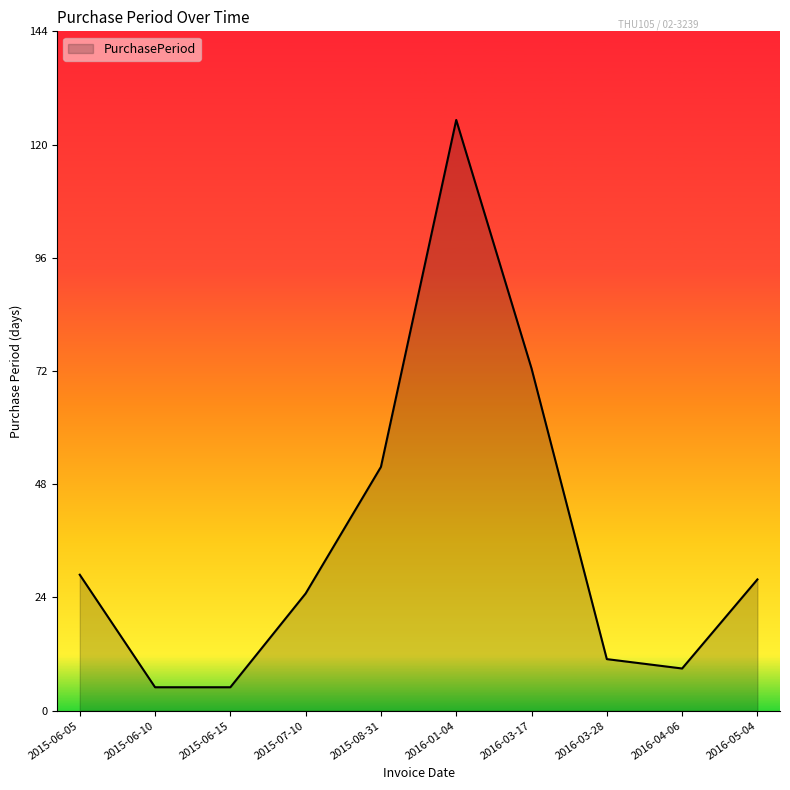

What is the difference between the values at 2015-06-10 and 2016-05-04?

23